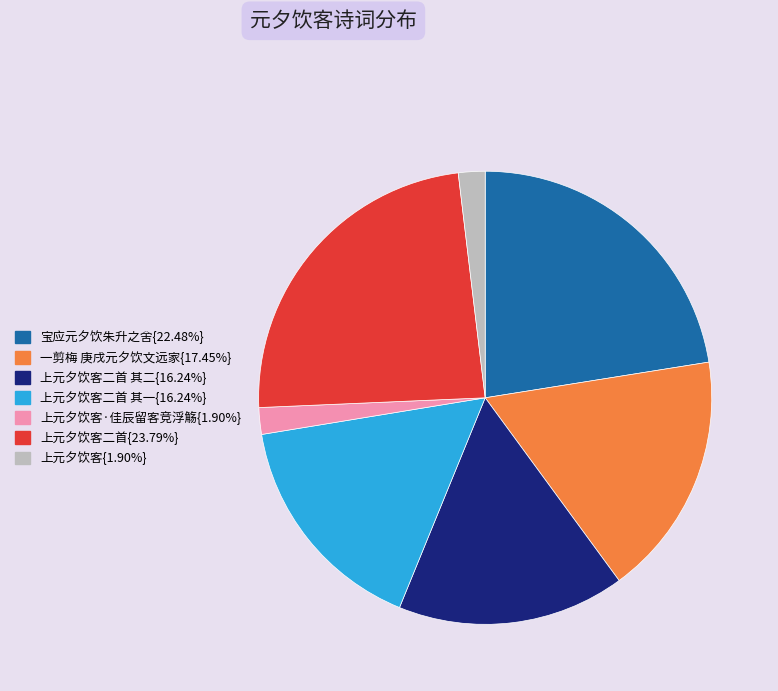

Is there a majority slice in this chart?

No